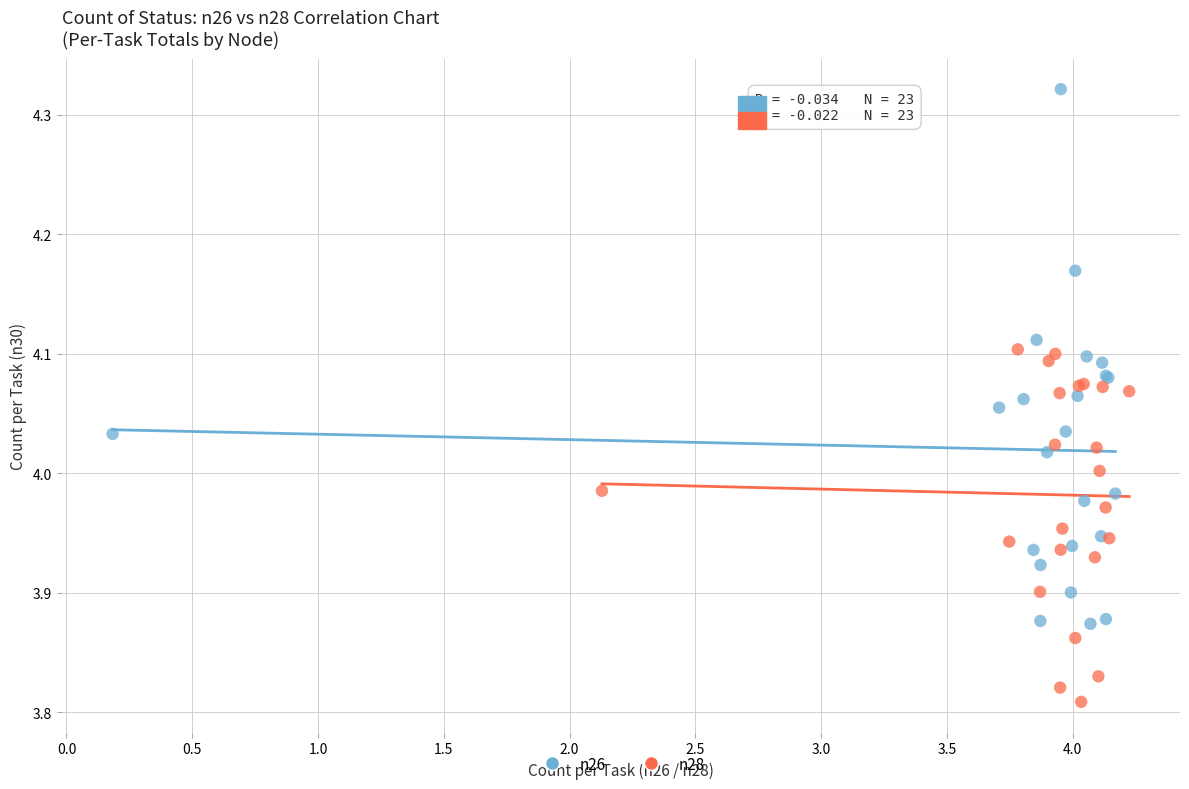

Which series has the largest Y range (max minus min)?

n26